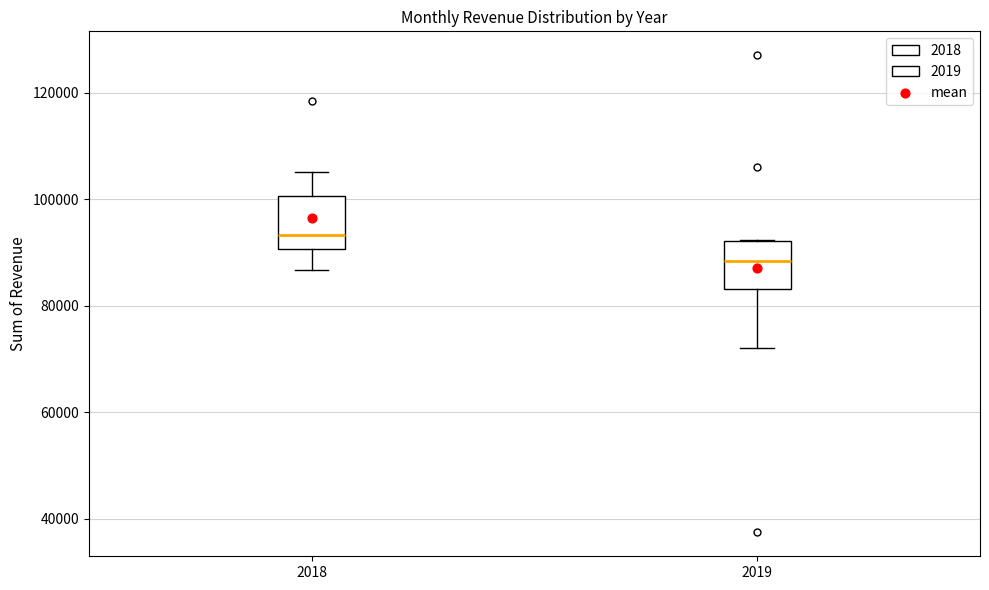

Reading left to right, transcribe this box plot: for each box, give where its median line is, the range the box spans, and where its two whiskers end, as read against the y-axis. The values are not printed on the chart, so give them approximately, as read against the axis.

2018: median 94000, box 90000 to 100000, whiskers 86000 to 106000
2019: median 88000, box 84000 to 92000, whiskers 72000 to 92000